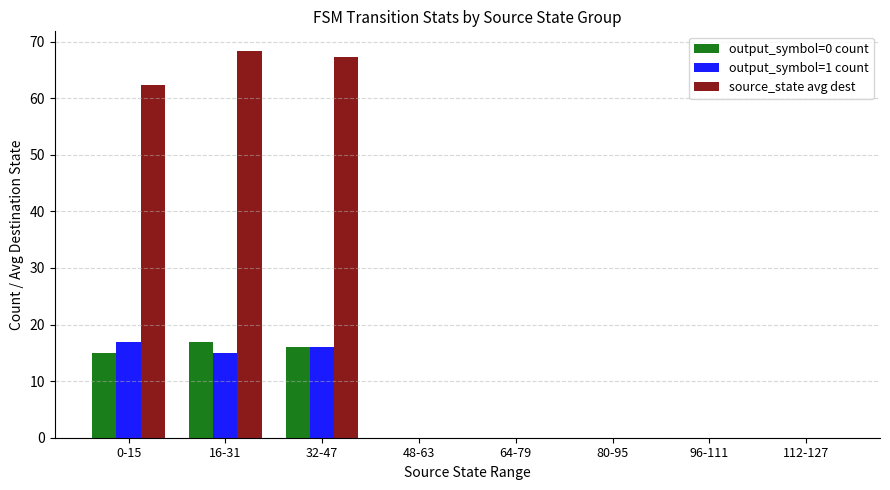

Which series has the largest total across all categories?

source_state avg dest